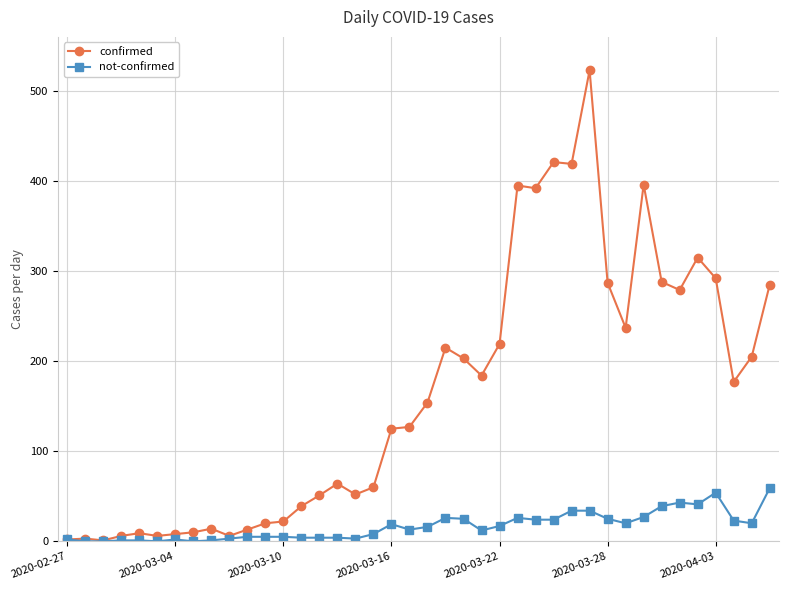

Which series has the widest spread of values?

confirmed